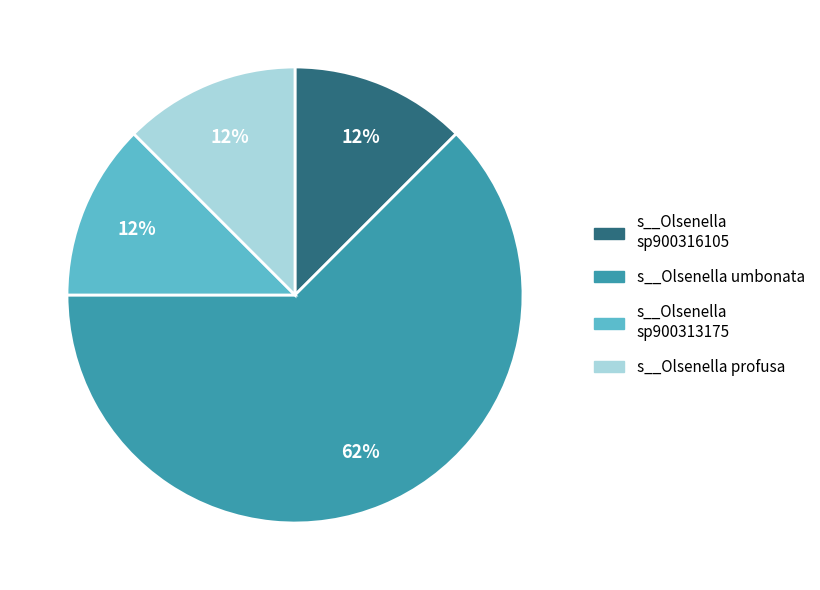

Which slice represents more than half of the pie?

s__Olsenella umbonata